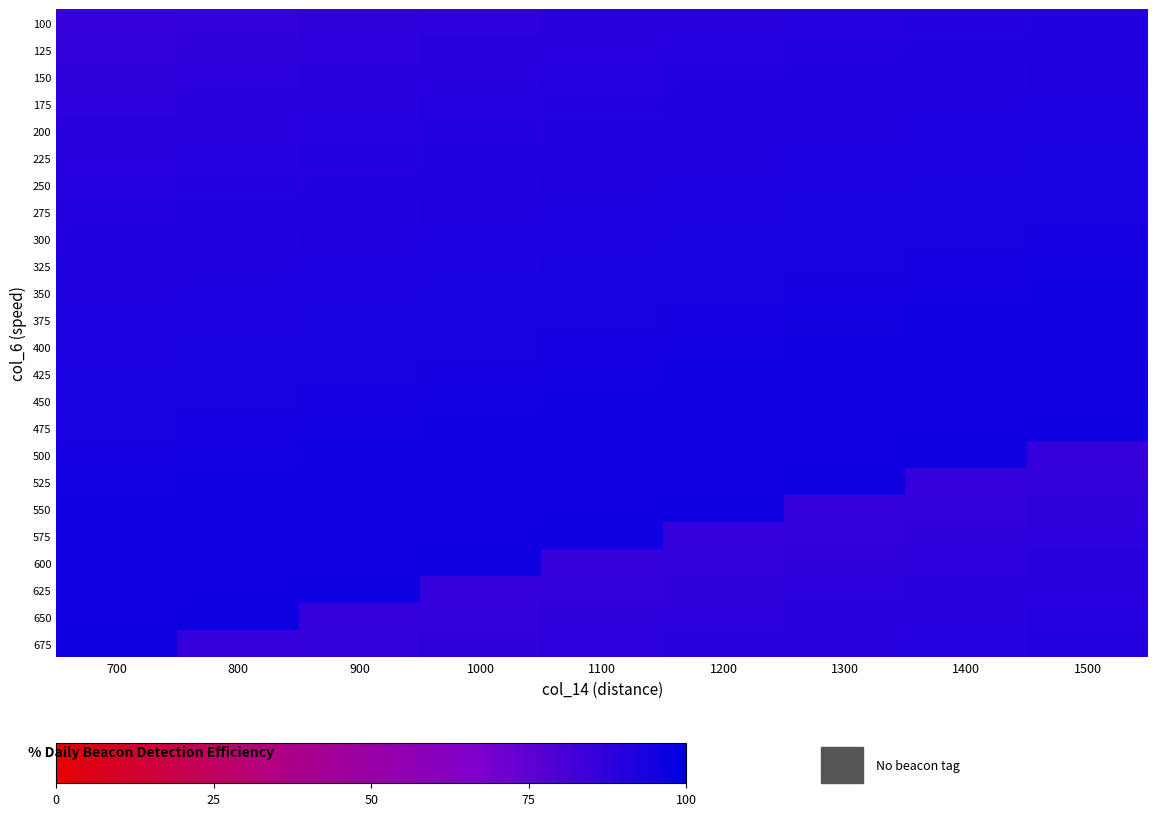

At how many categories does at least one series exceed 99?

9